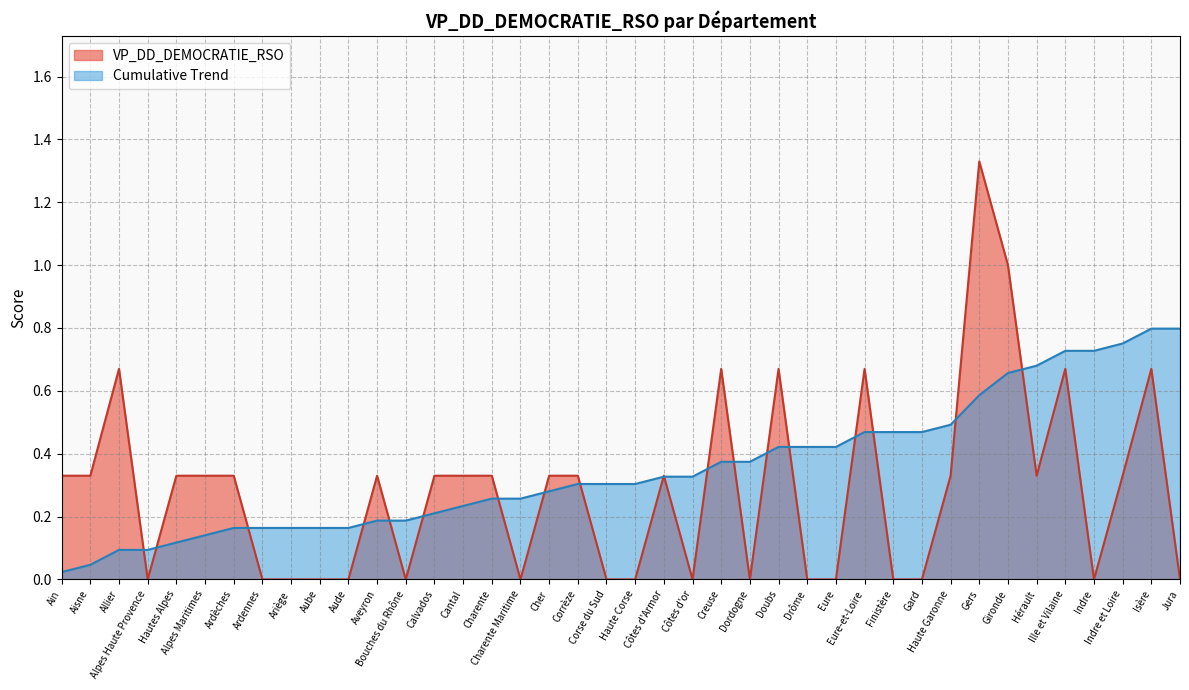

Which label corresponds to the largest value in the chart?

Gers